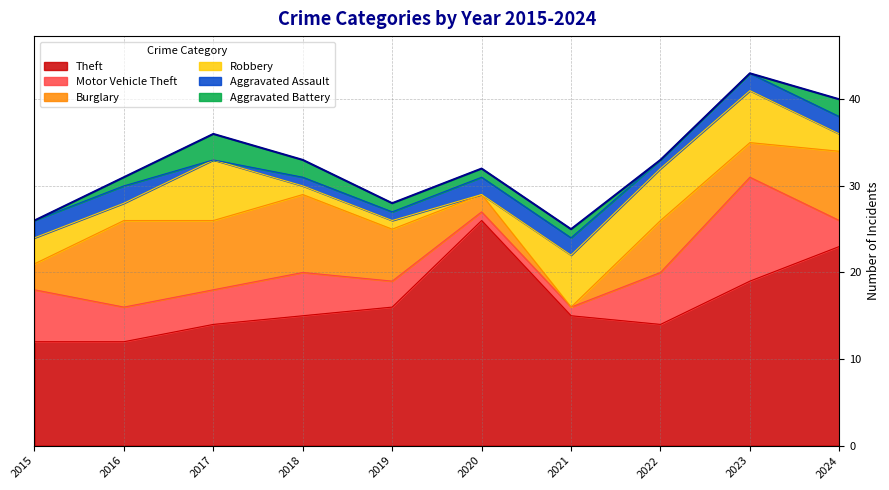

At which label does Theft reach its peak?

2020